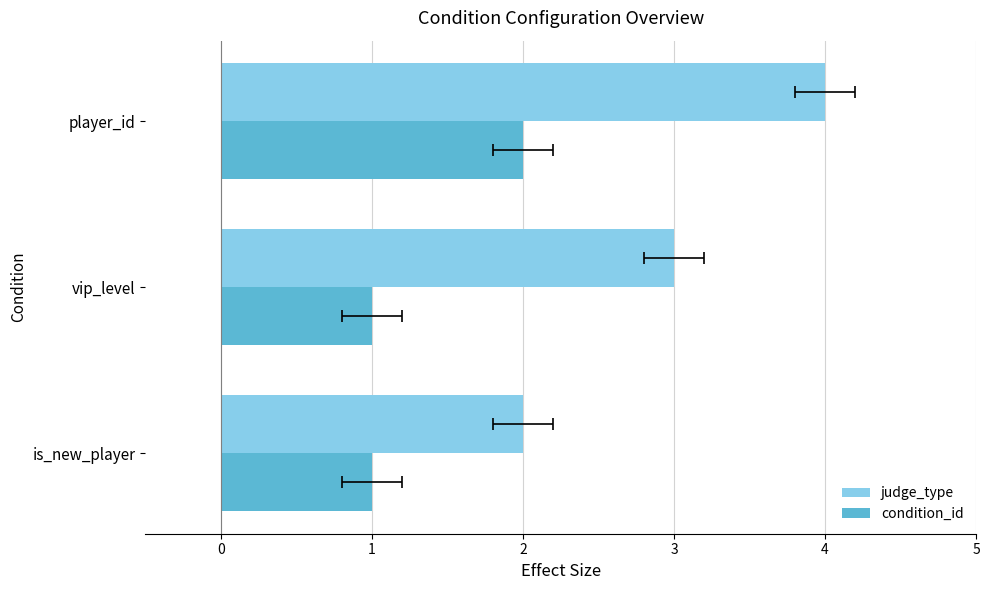

Which series has the widest spread of values?

judge_type